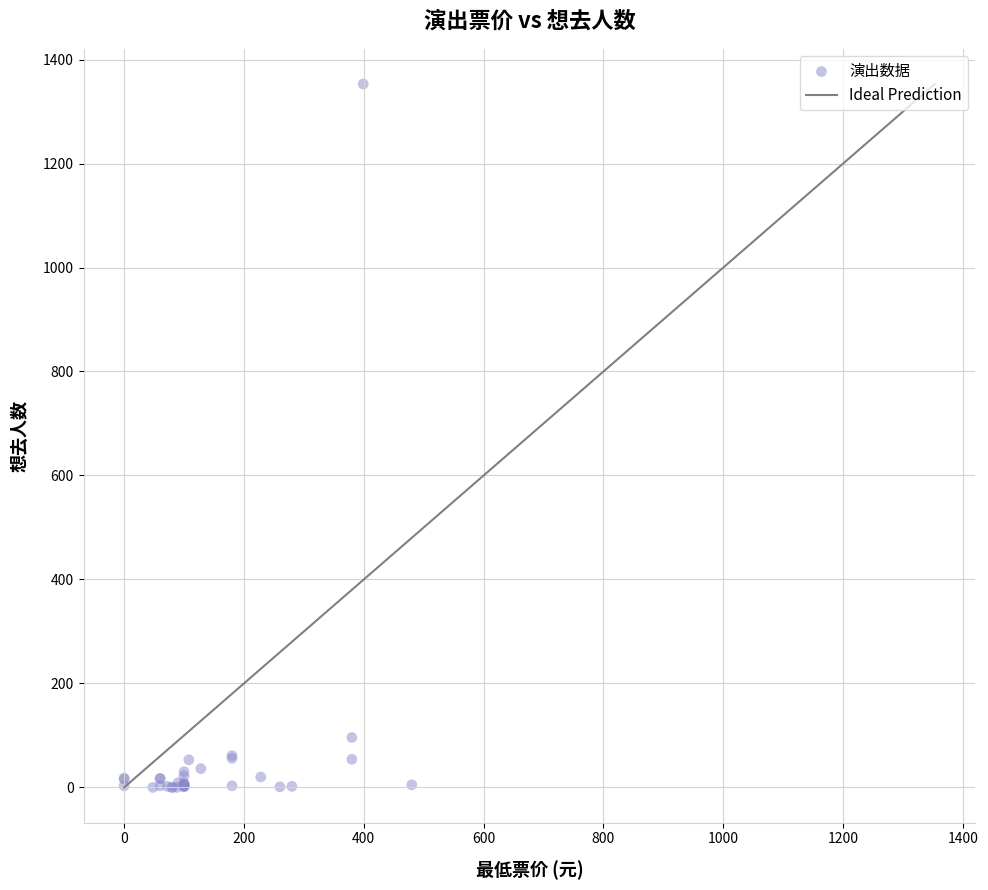

What Y value in the scatter plot is closest to 676?

96